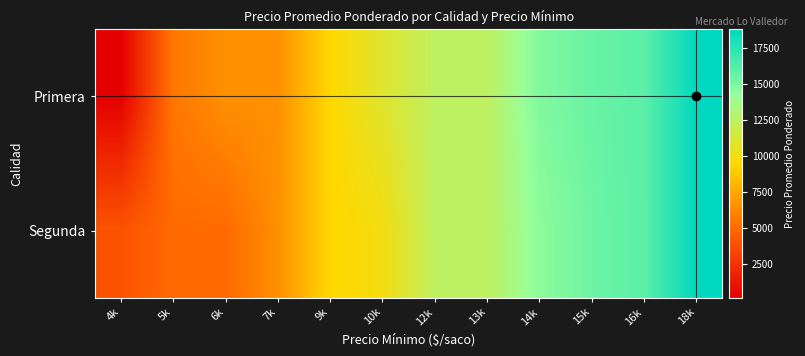

Reading left to right, list all the values displayed in this chart.

Primera: 4k=160	5k=5536	6k=6562	7k=6571	9k=9444	10k=10929	12k=12448	13k=12448	14k=14850	15k=15575	16k=16000	18k=18800
Segunda: 4k=4000	5k=5000	6k=5000	7k=6545	9k=9444	10k=10000	12k=12448	13k=12448	14k=14480	15k=15425	16k=16000	18k=18800